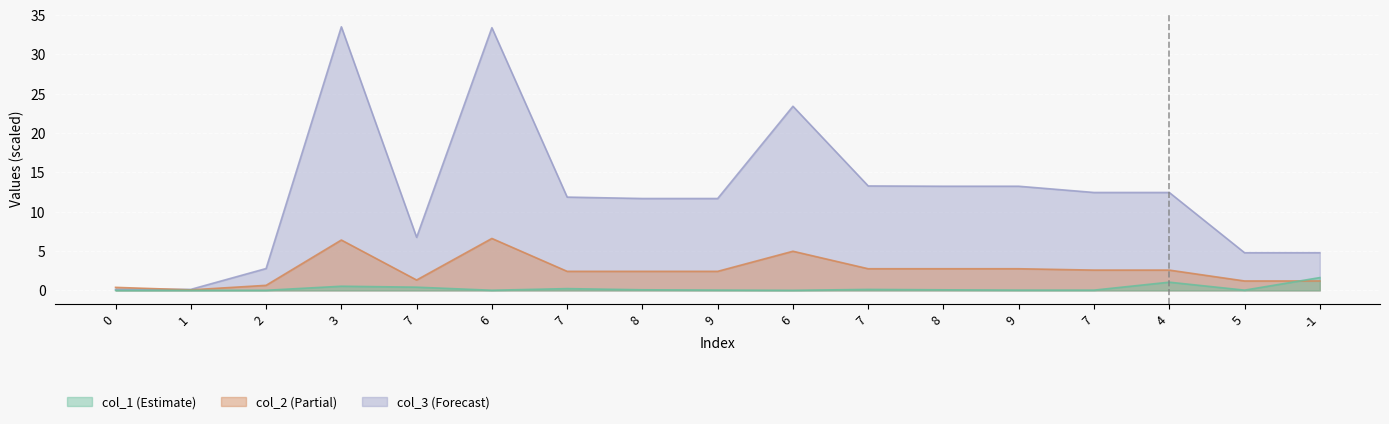

Between 7 and 0, which is larger?

7